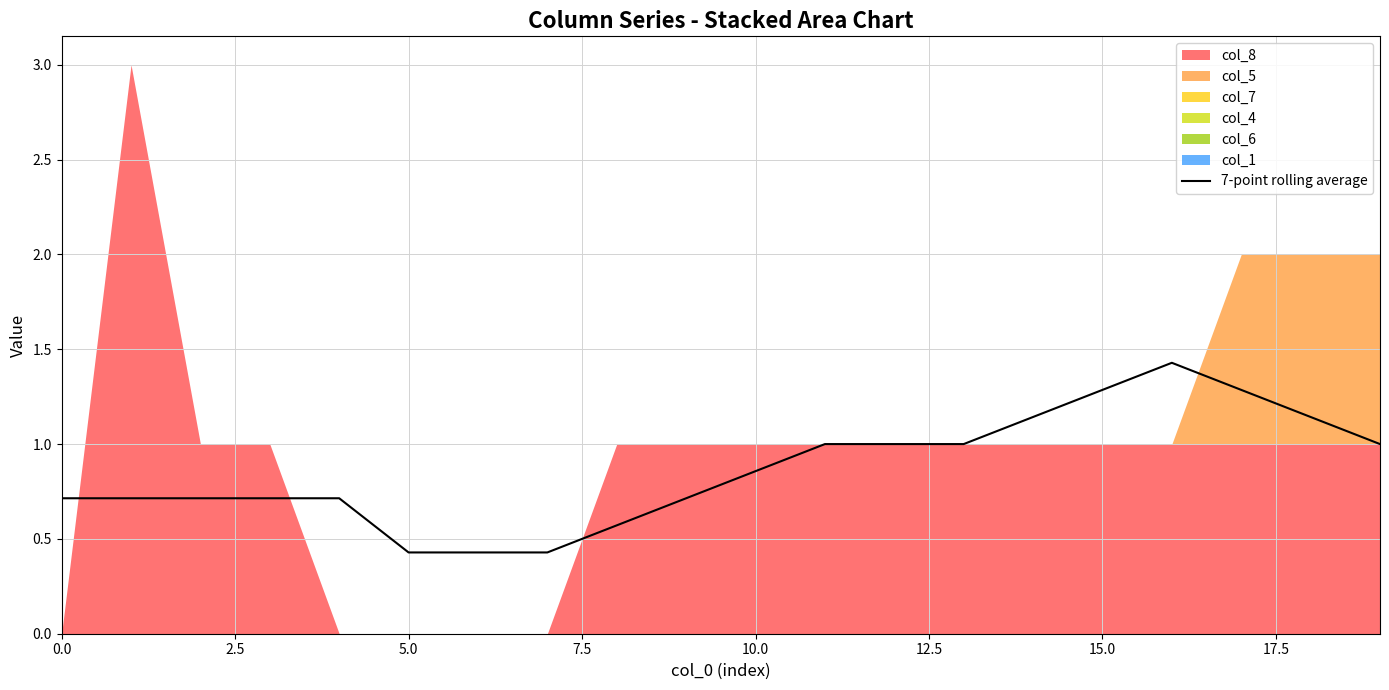

What is the difference between the maximum and second lowest values?

1.0